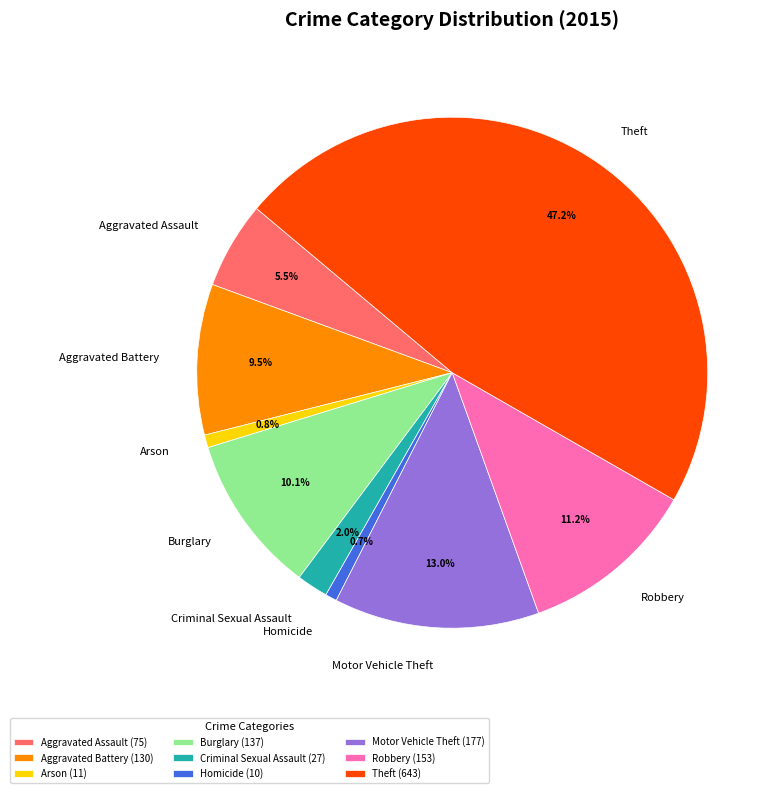

To the nearest percent, what is the average slice percentage?

11%